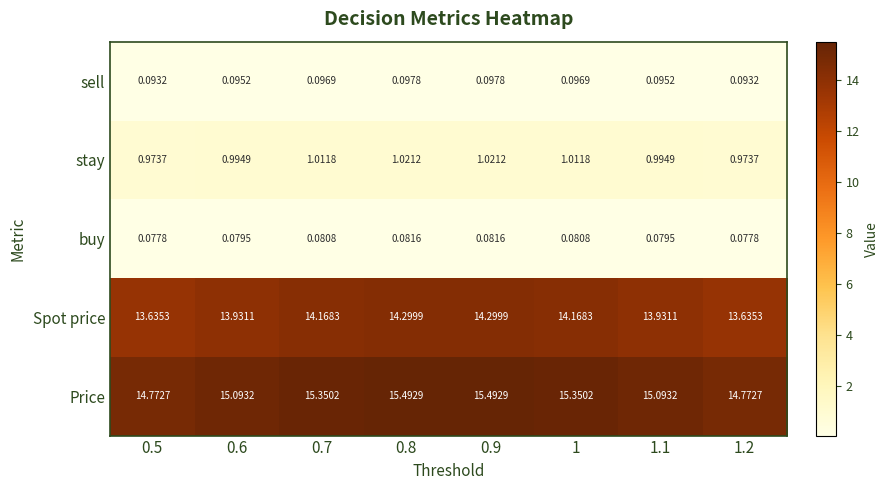

Which series has the widest spread of values?

Price